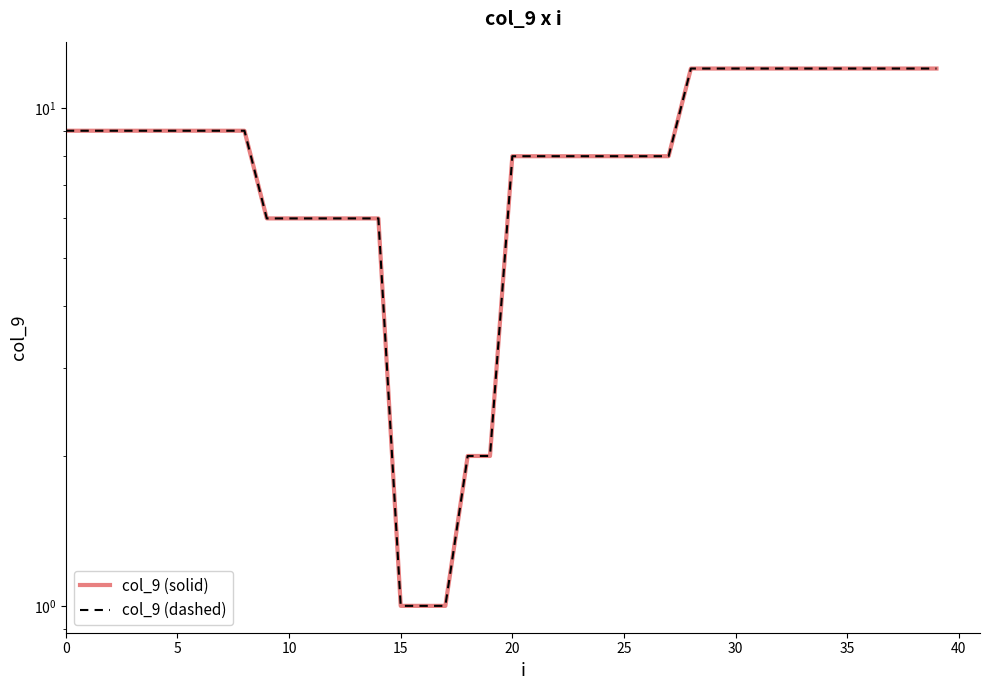

The col_9 (solid) series shows 21 at 33. True or false?

False